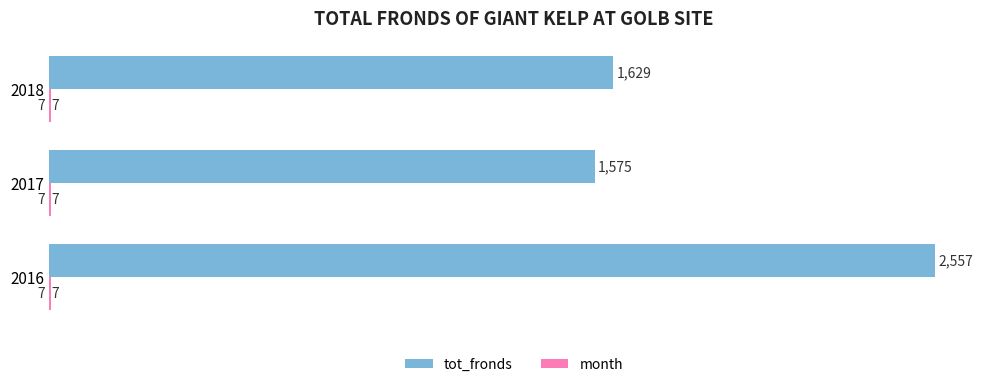

The value of tot_fronds at 2016 is 697. True or false?

False